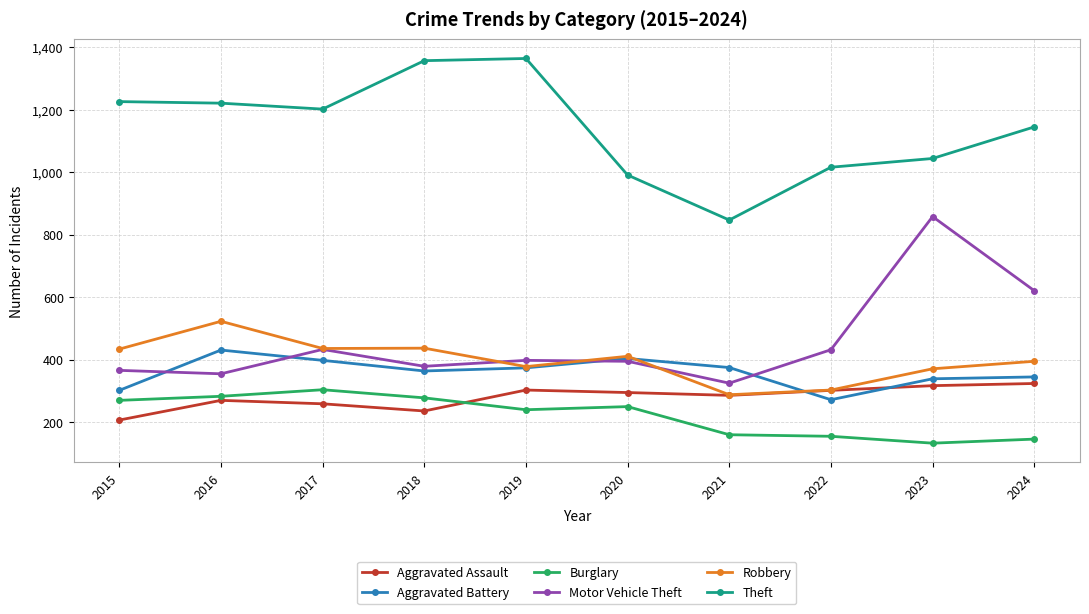

How many data points in Aggravated Assault are less than 295?

5